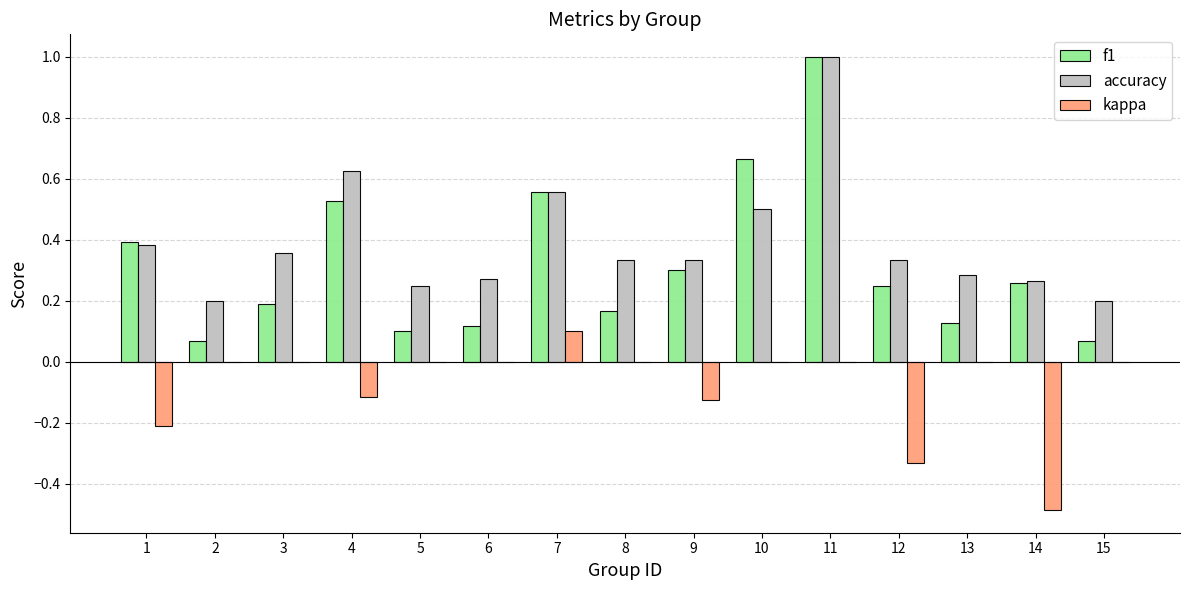

What is the maximum value shown in the chart?

1.0